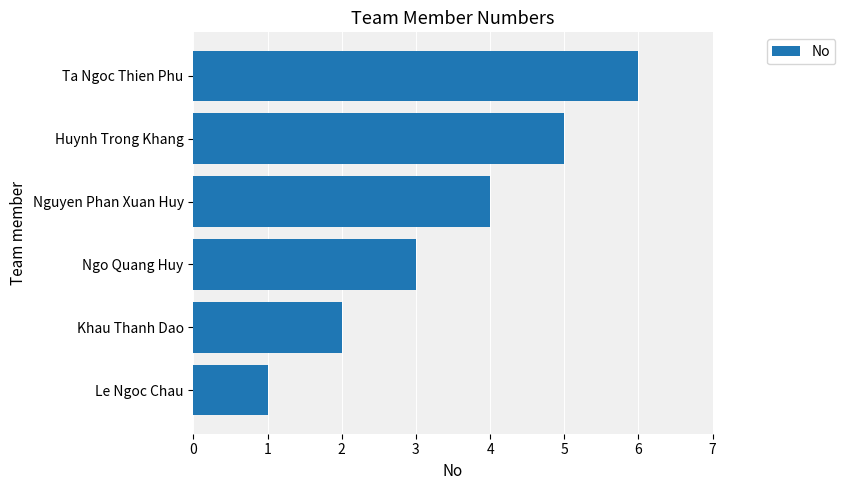

Read the value at Nguyen Phan Xuan Huy.

4